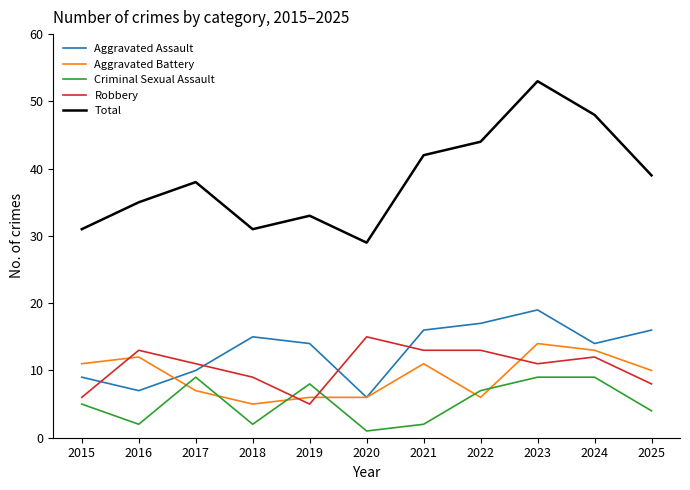

Rank the series at 2023 from lowest to highest value.

Criminal Sexual Assault, Robbery, Aggravated Battery, Aggravated Assault, Total